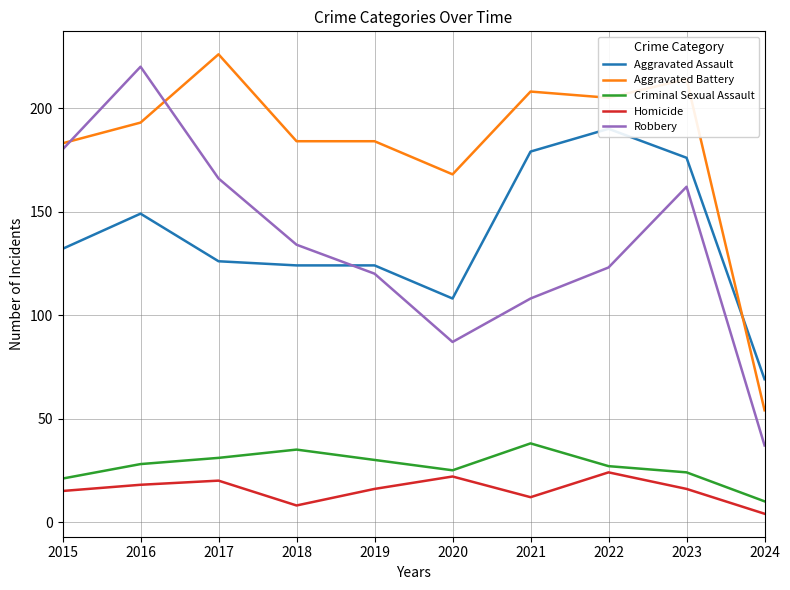

Is it true that Homicide equals 16 at 2019?

True